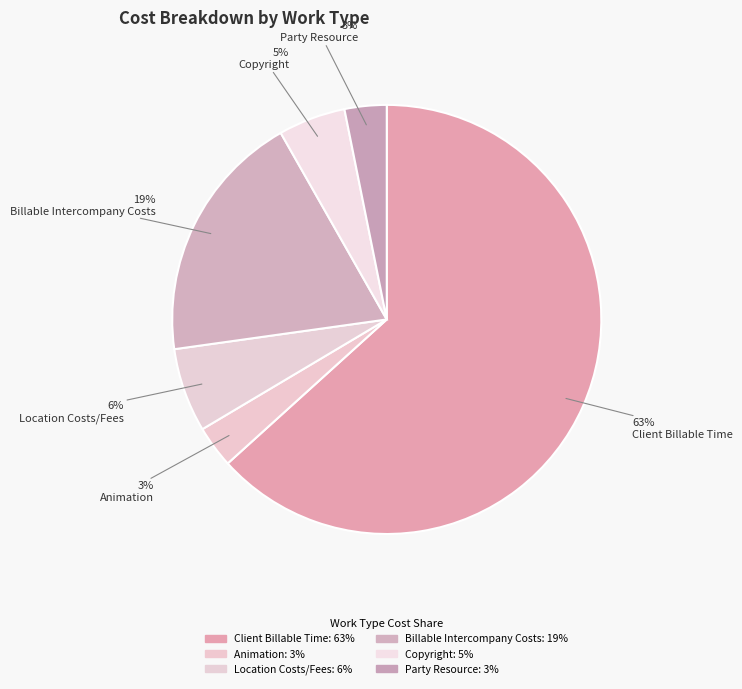

How many slices are in this pie chart?

6